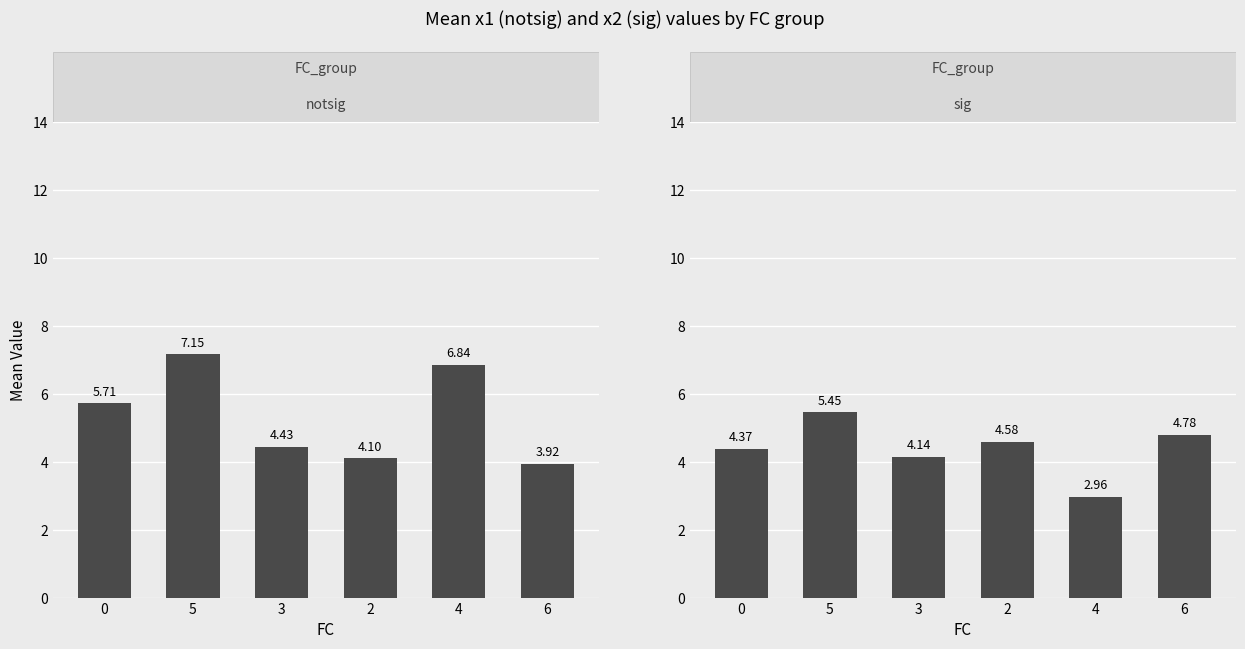

What is the value of the x1_mean bar at the 1st from the left?

5.7